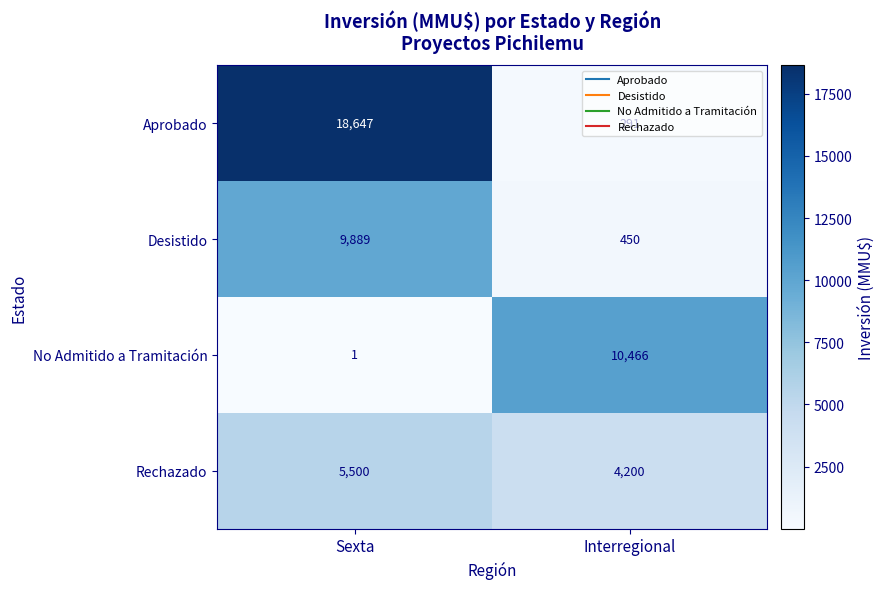

What is the spread (max minus min) of values at Interregional?

10175